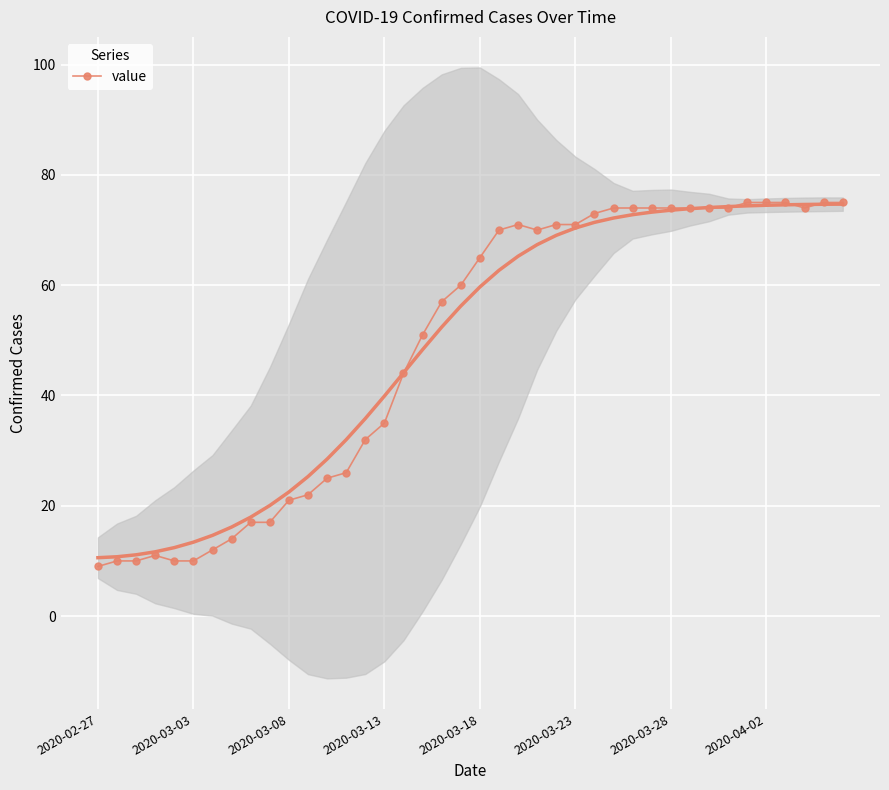

What is the maximum value for value?

75